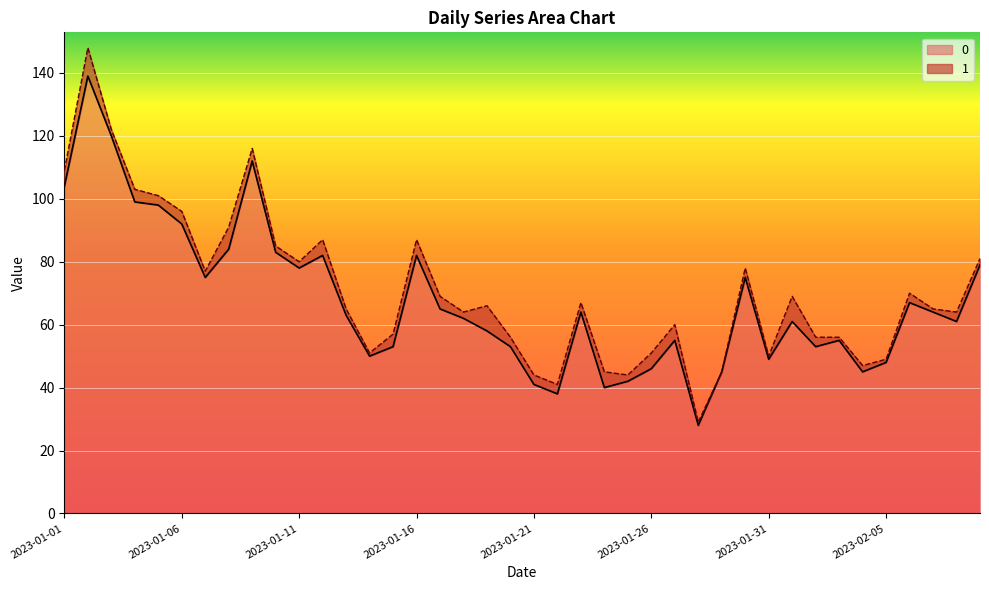

Reading left to right, extract all data points from this chart.

2023-01-01=104	2023-01-02=139	2023-01-03=120	2023-01-04=99	2023-01-05=98	2023-01-06=92	2023-01-07=75	2023-01-08=84	2023-01-09=112	2023-01-10=83	2023-01-11=78	2023-01-12=82	2023-01-13=63	2023-01-14=50	2023-01-15=53	2023-01-16=82	2023-01-17=65	2023-01-18=62	2023-01-19=58	2023-01-20=53	2023-01-21=41	2023-01-22=38	2023-01-23=64	2023-01-24=40	2023-01-25=42	2023-01-26=46	2023-01-27=55	2023-01-28=28	2023-01-29=45	2023-01-30=75	2023-01-31=49	2023-02-01=61	2023-02-02=53	2023-02-03=55	2023-02-04=45	2023-02-05=48	2023-02-06=67	2023-02-07=64	2023-02-08=61	2023-02-09=79